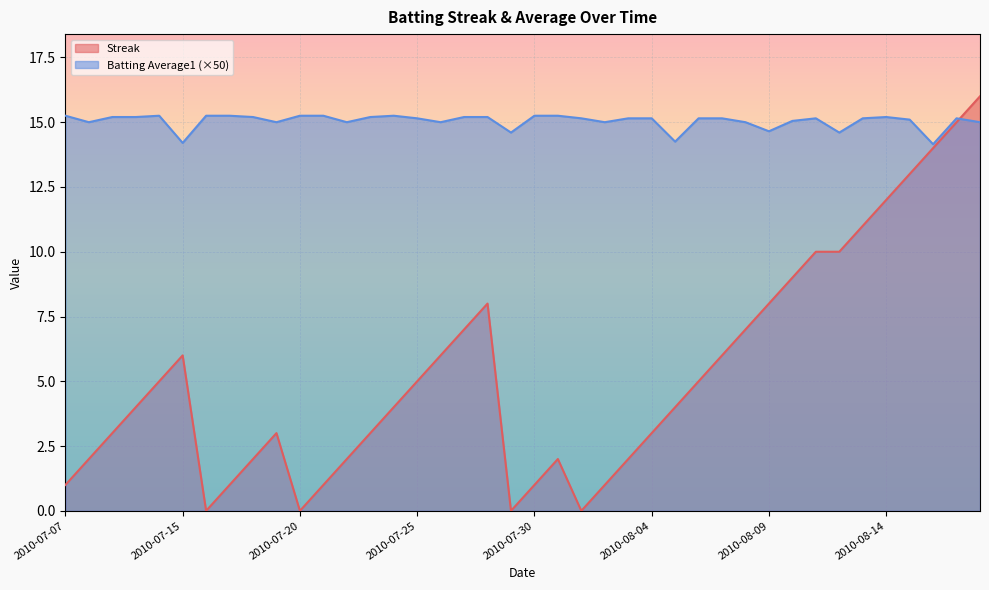

At which category is the sum across all series the highest?

2010-08-18